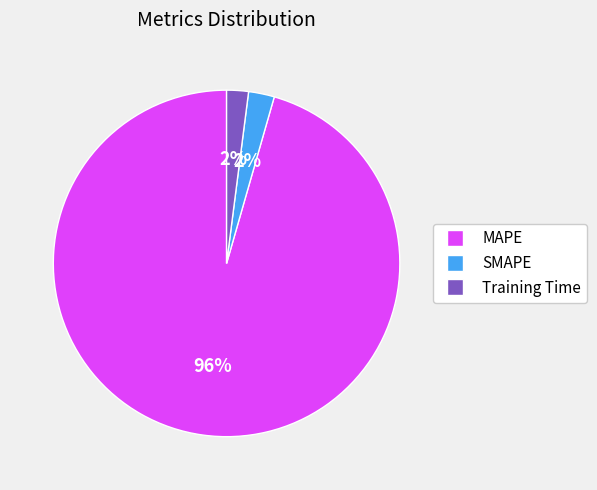

Is it true that SMAPE is 13% of the pie?

False